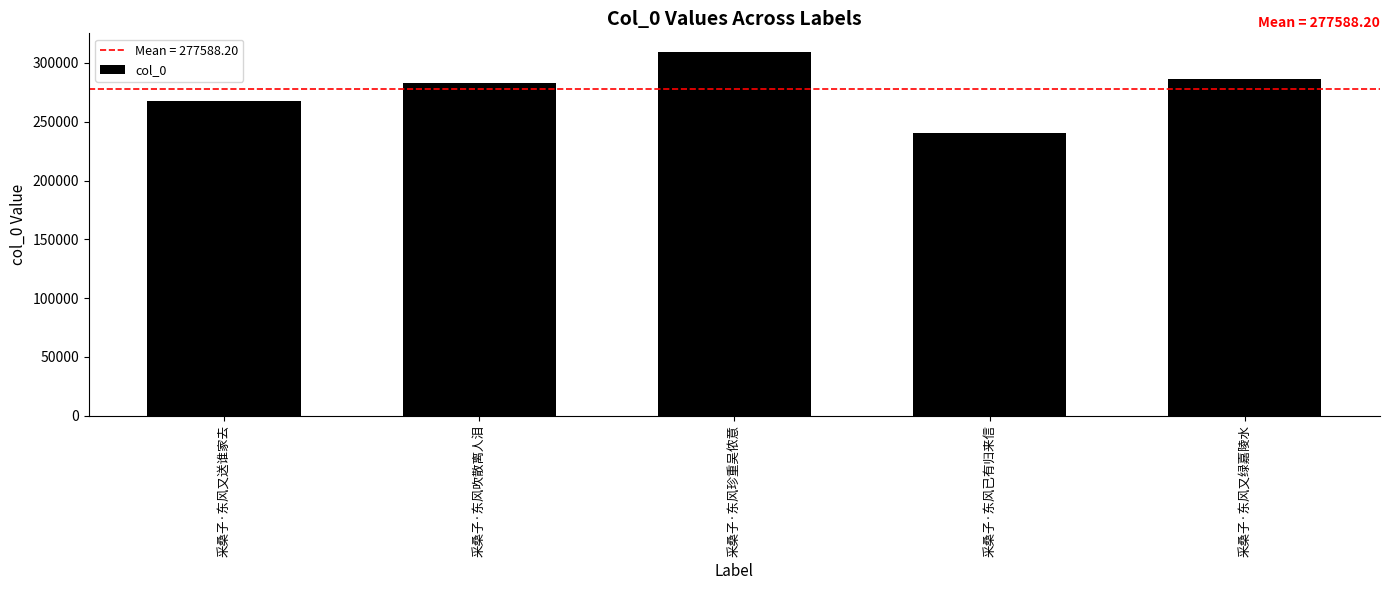

How many categories are shown in the chart?

5